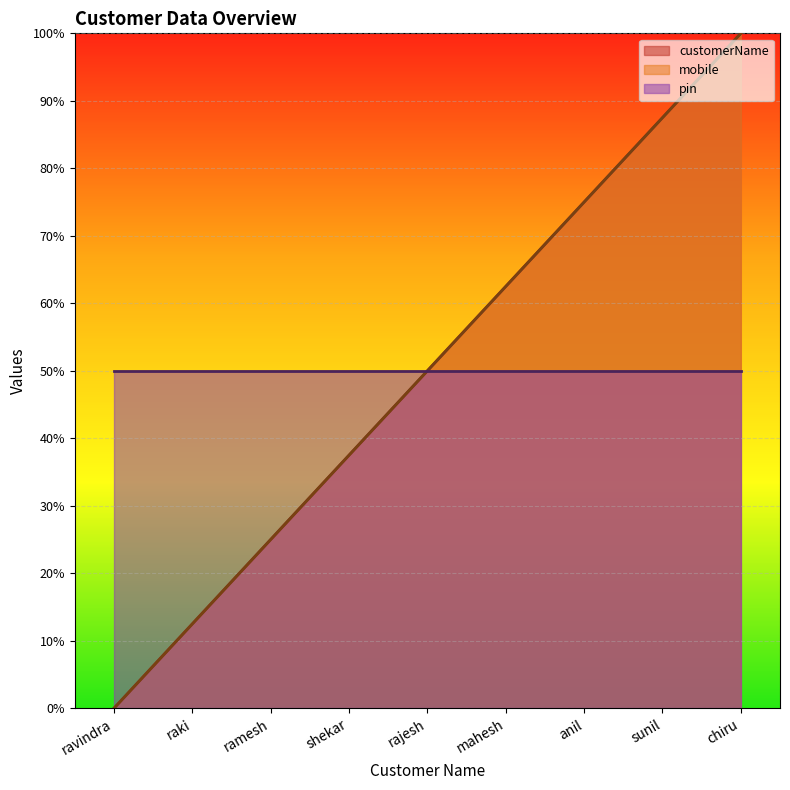

Which category has the highest value in the customerName series?

chiru